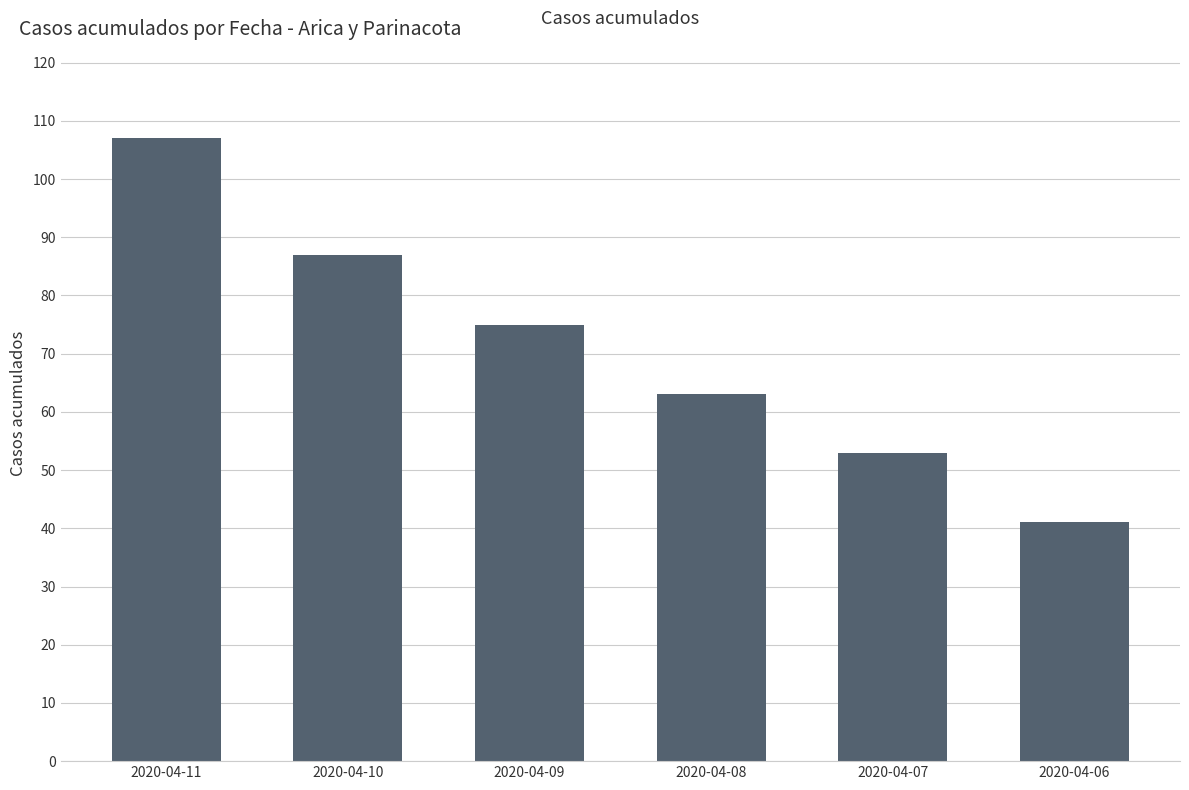

Rank the categories by value from lowest to highest.

2020-04-06, 2020-04-07, 2020-04-08, 2020-04-09, 2020-04-10, 2020-04-11